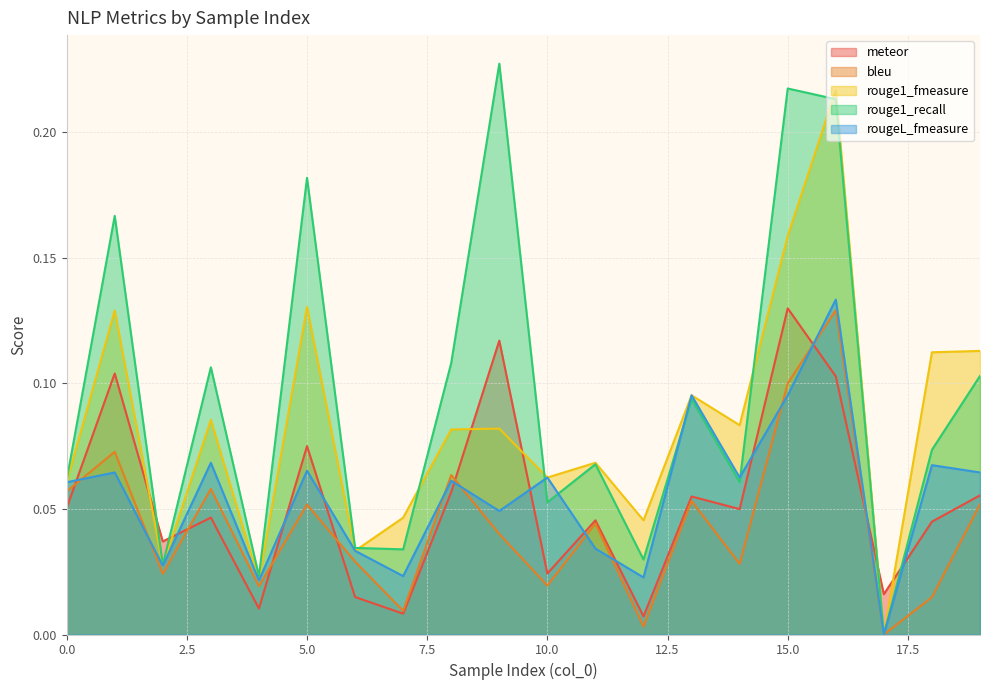

The value of rouge1_recall at 4 is 0.0. True or false?

False